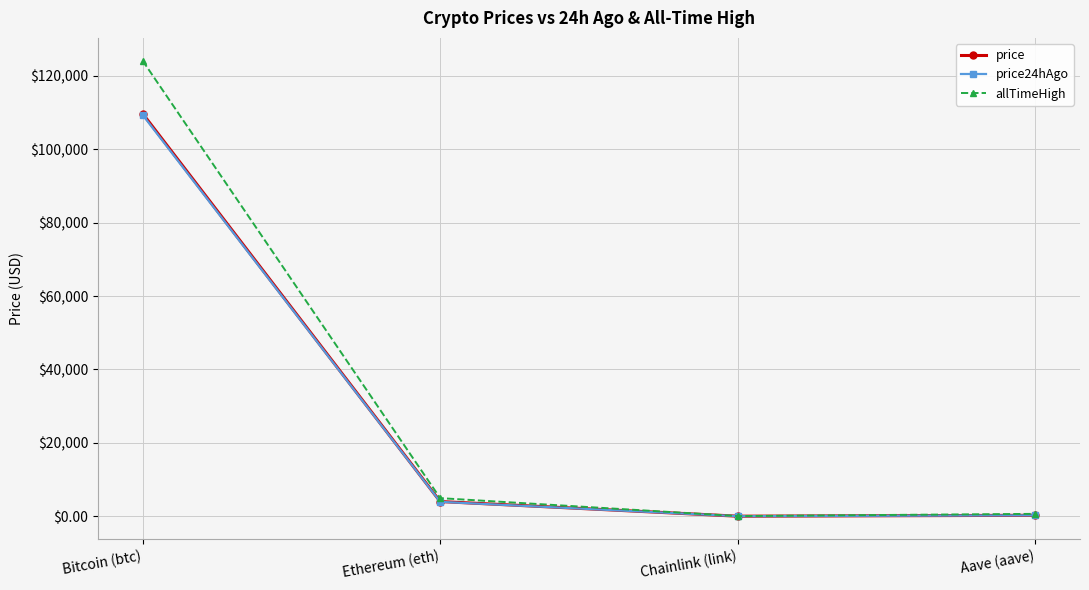

Between Bitcoin (btc) and Chainlink (link), which series saw the biggest shift?

allTimeHigh